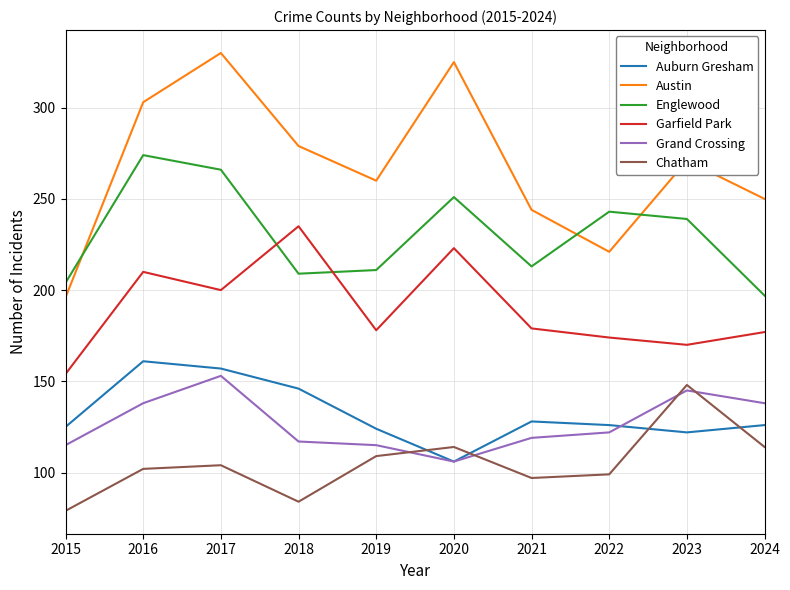

Where is the first local minimum for Auburn Gresham?

2020